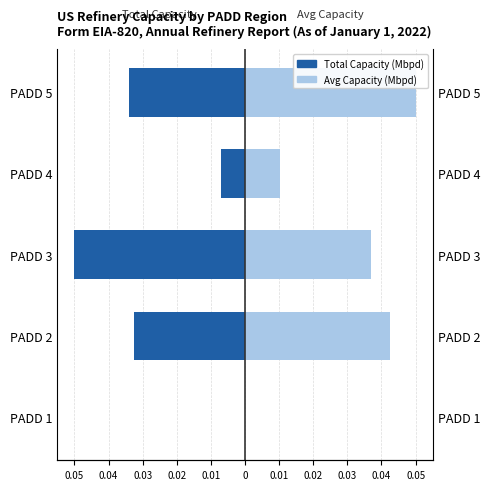

At how many categories does at least one series exceed 0?

4